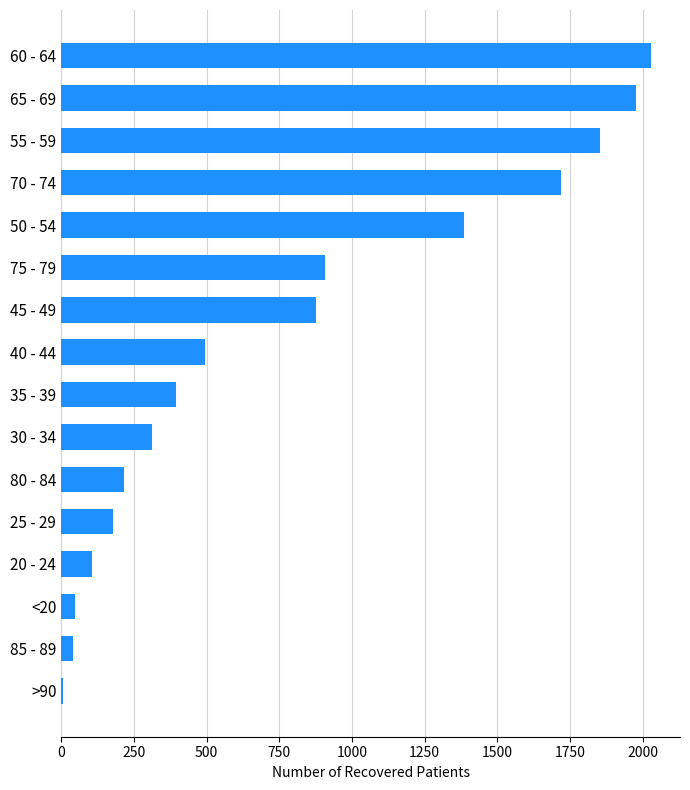

Is it true that the value at 40 - 44 is 493?

True